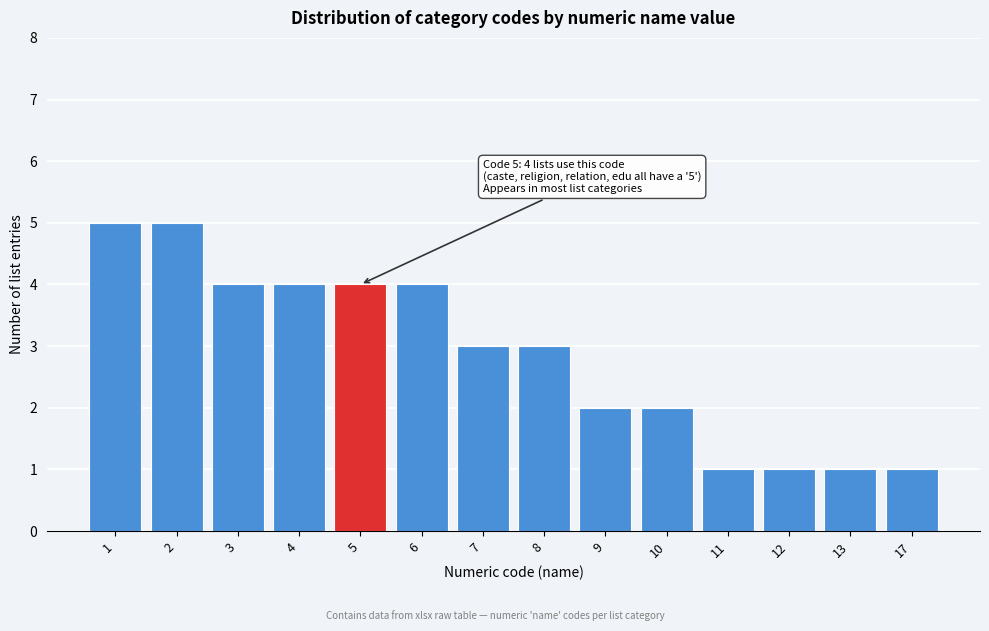

Reading left to right, transcribe all the data shown in this chart.

5	5	4	4	4	4	3	3	2	2	1	1	1	1